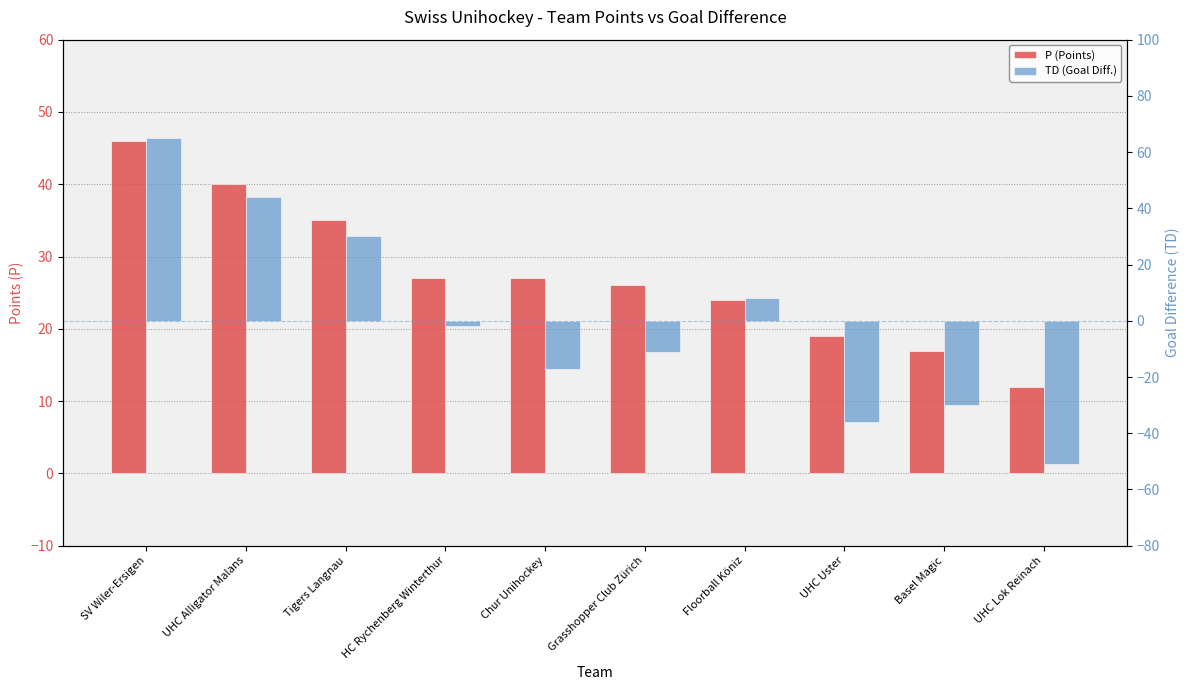

List the labels in order of P (Points) value, largest first.

SV Wiler-Ersigen, UHC Alligator Malans, Tigers Langnau, HC Rychenberg Winterthur, Chur Unihockey, Grasshopper Club Zürich, Floorball Köniz, UHC Uster, Basel Magic, UHC Lok Reinach